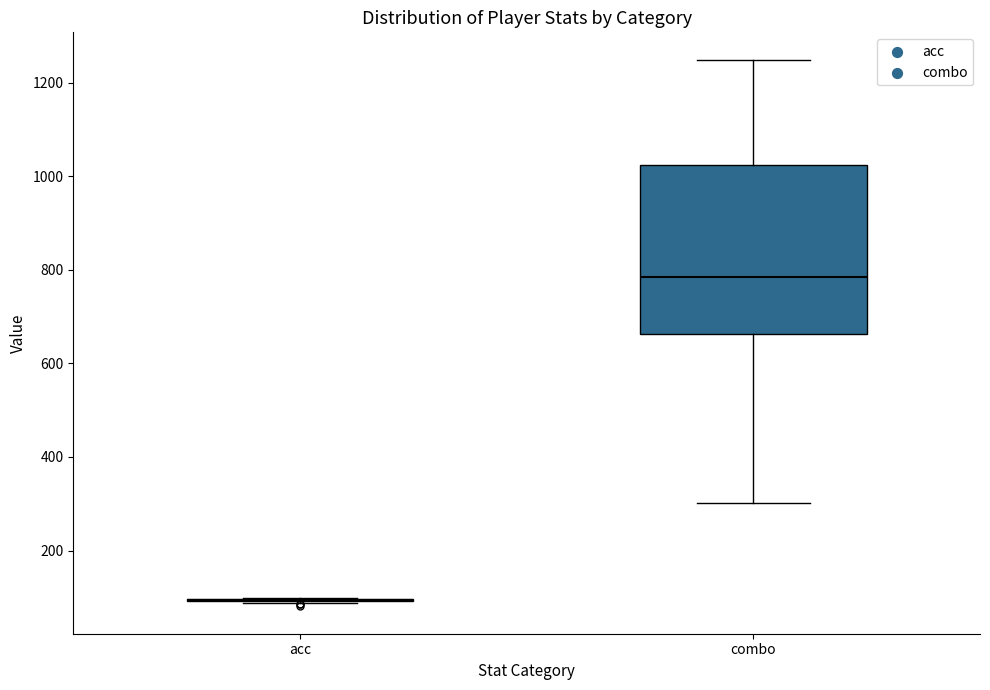

Reading left to right, read every box against the y-axis: the position of its median line, the range the box covers, and the ends of its whiskers. The values are not printed on the chart, so give them approximately, as read against the axis.

acc: box collapsed to a line at 100, whiskers 80 to 100
combo: median 780, box 660 to 1020, whiskers 300 to 1240